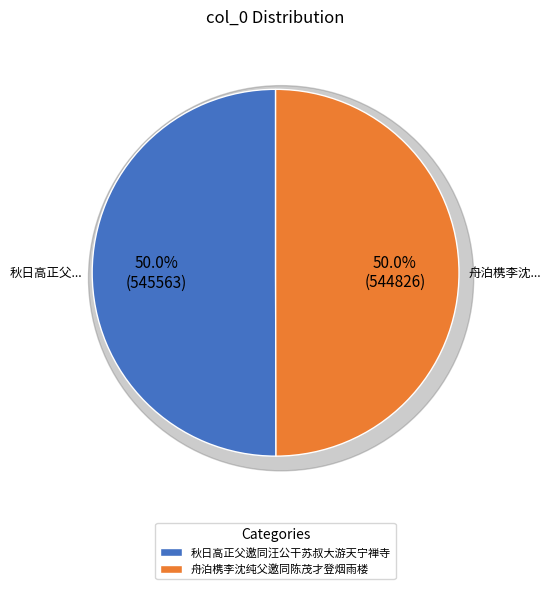

Count the number of slices in the pie.

2